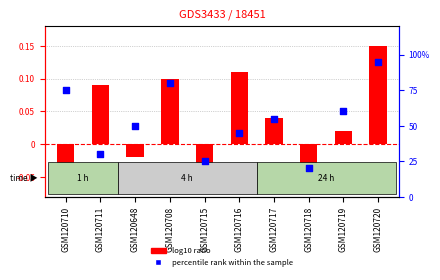

What is the total value across all series at GSM120719?

60.0